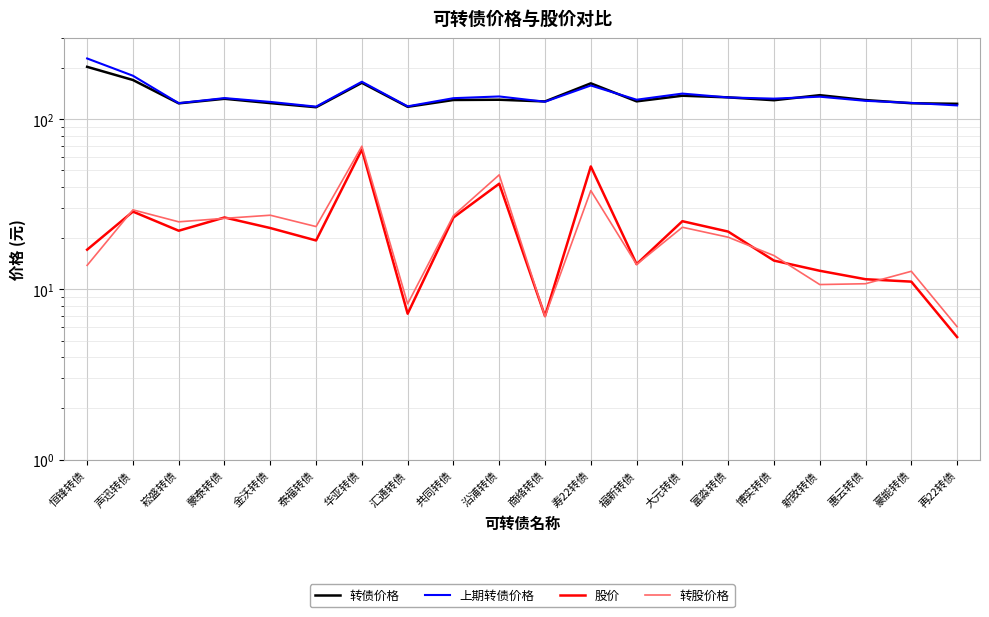

True or false: 上期转债价格 has a value of 227.3 at 恒锋转债.

True